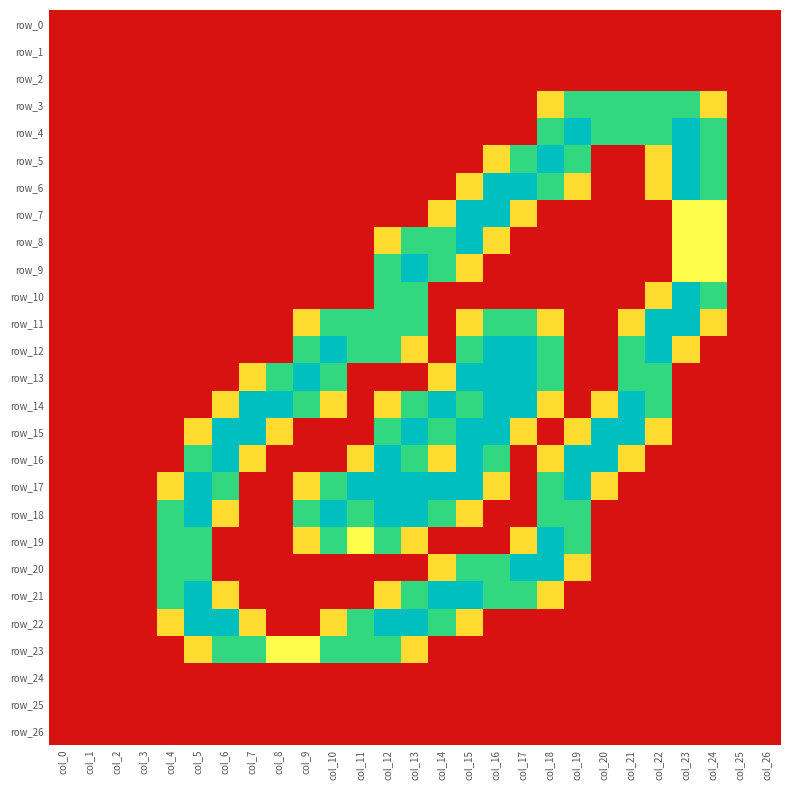

At which category is the sum across all series the highest?

col_15